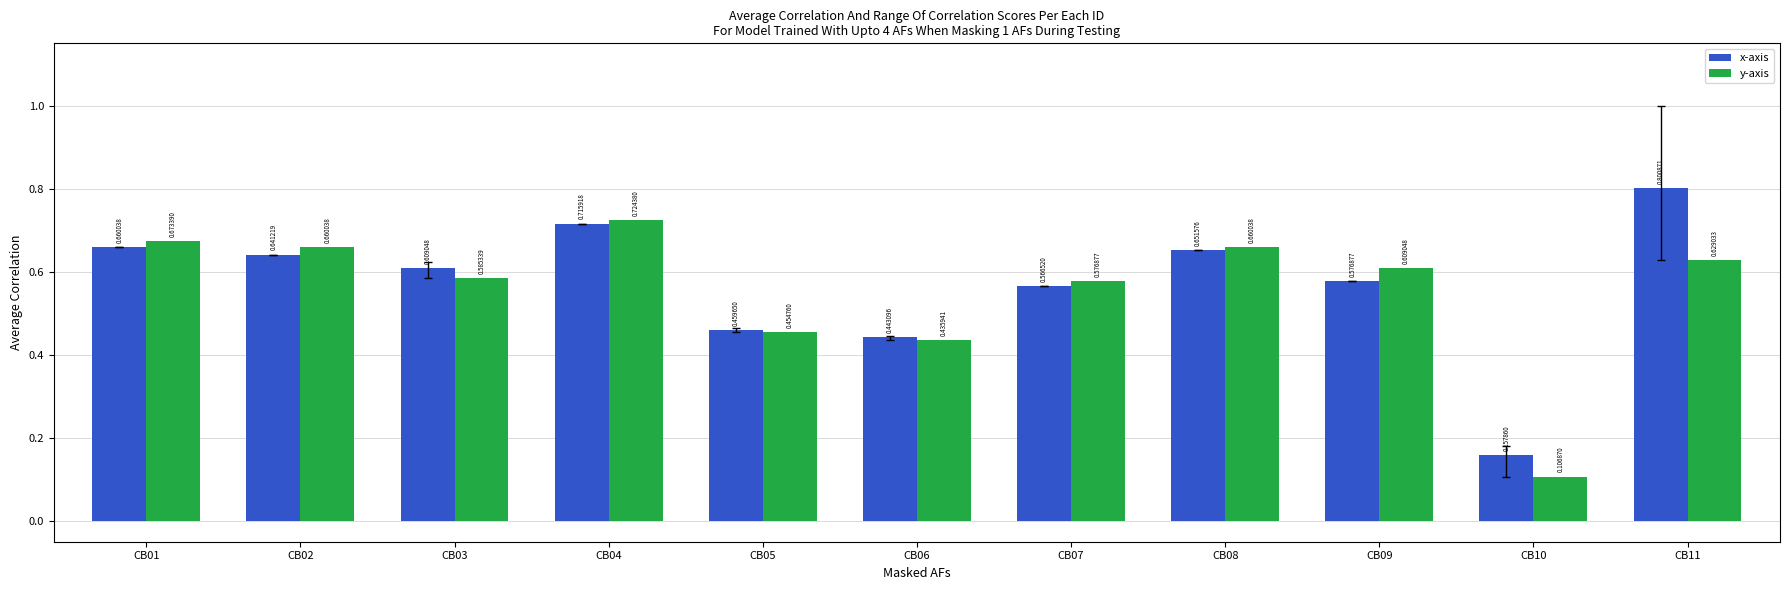

Between CB10 and CB11, which series saw the biggest shift?

x-axis